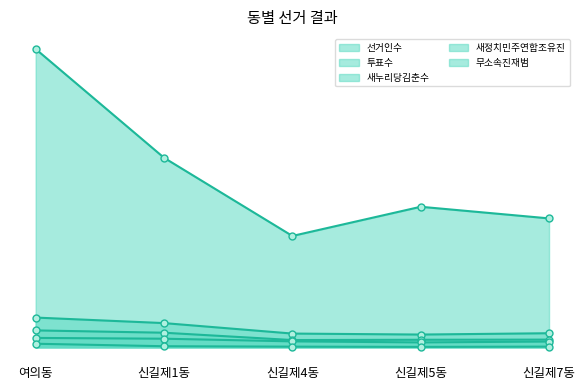

What is the sum of all 무소속진재범 values?

552